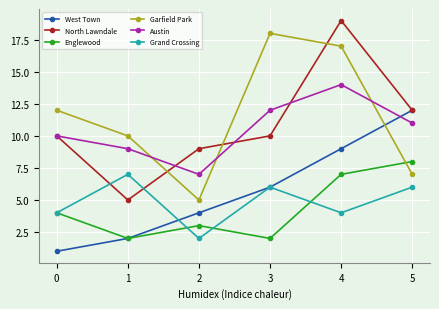

Reading left to right, what are all the values shown in this chart?

West Town: 0=1	1=2	2=4	3=6	4=9	5=12
North Lawndale: 0=10	1=5	2=9	3=10	4=19	5=12
Englewood: 0=4	1=2	2=3	3=2	4=7	5=8
Garfield Park: 0=12	1=10	2=5	3=18	4=17	5=7
Austin: 0=10	1=9	2=7	3=12	4=14	5=11
Grand Crossing: 0=4	1=7	2=2	3=6	4=4	5=6